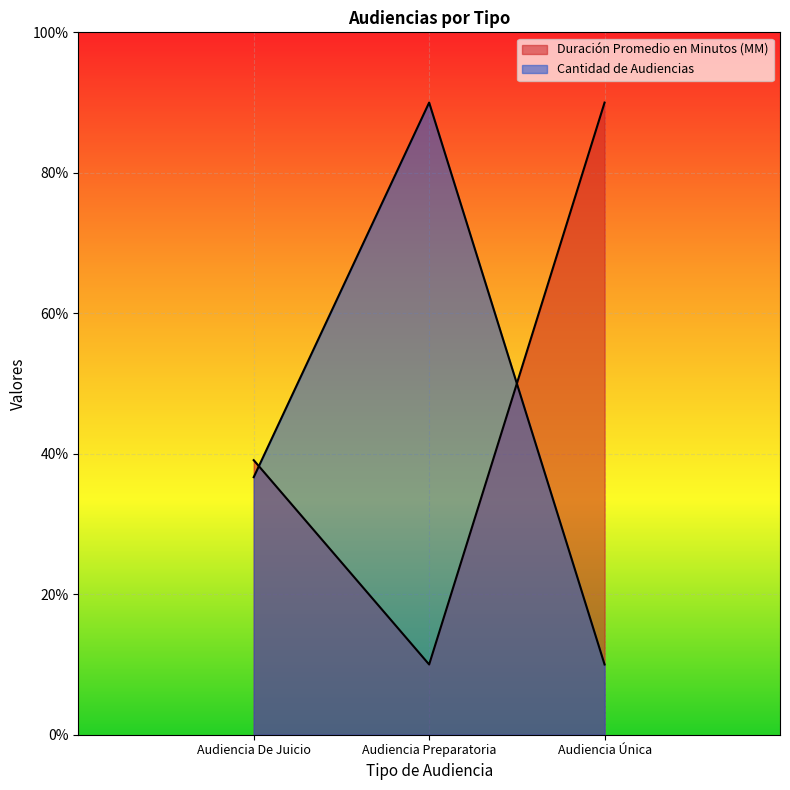

At which category is the sum across all series the highest?

Audiencia Única